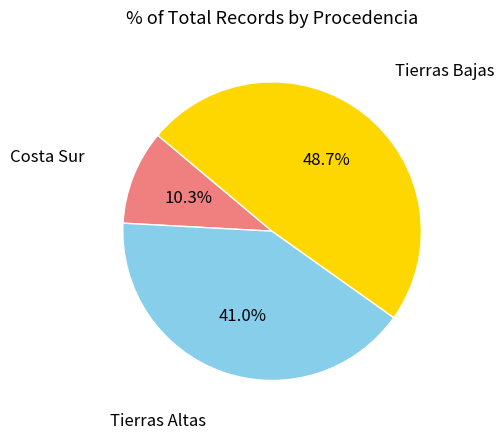

Which category has the smallest portion of the pie?

Costa Sur